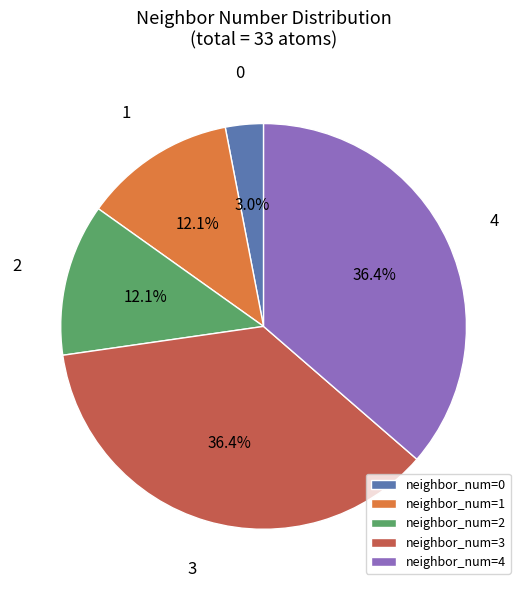

Does any single category account for the majority?

No